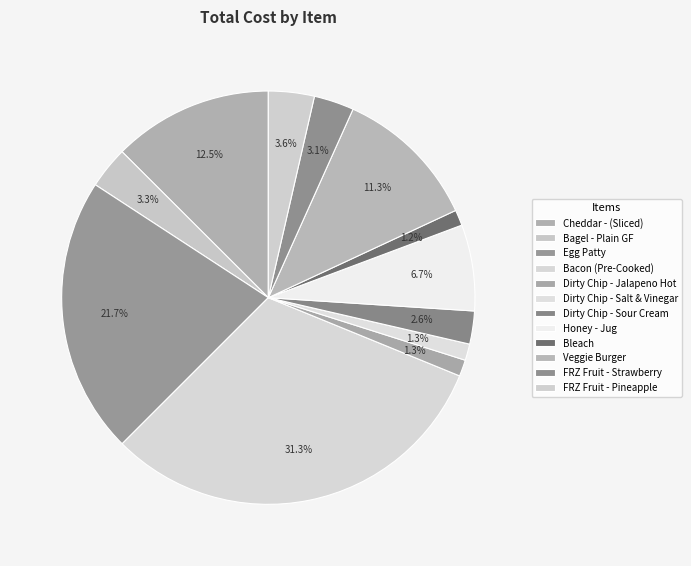

To the nearest percent, what is the combined percentage of Dirty Chip - Jalapeno Hot and FRZ Fruit - Pineapple?

5%